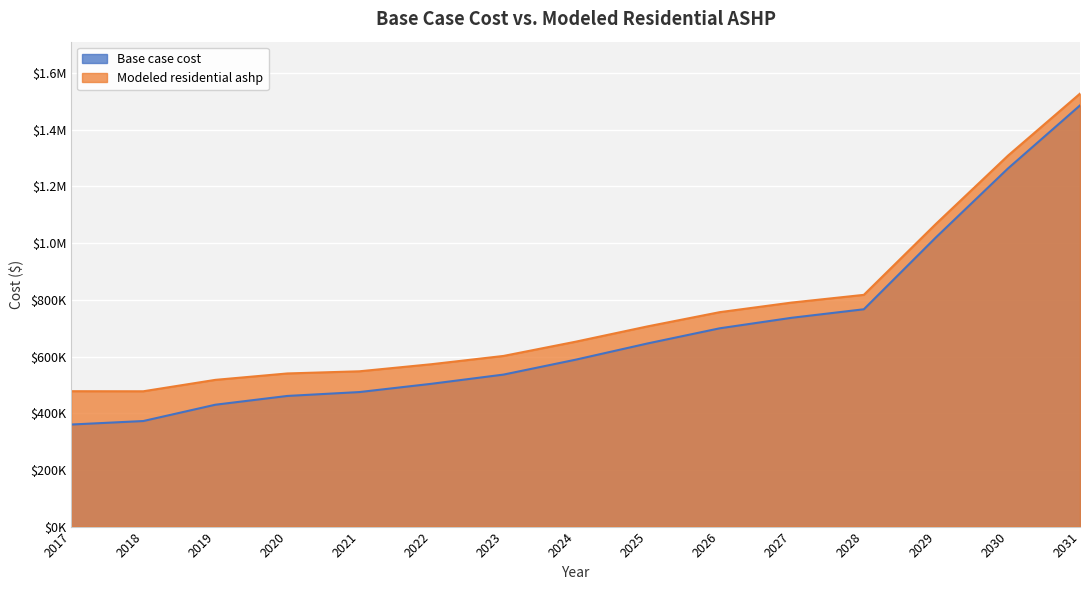

True or false: Modeled residential ashp and Base case cost intersect in this chart.

False